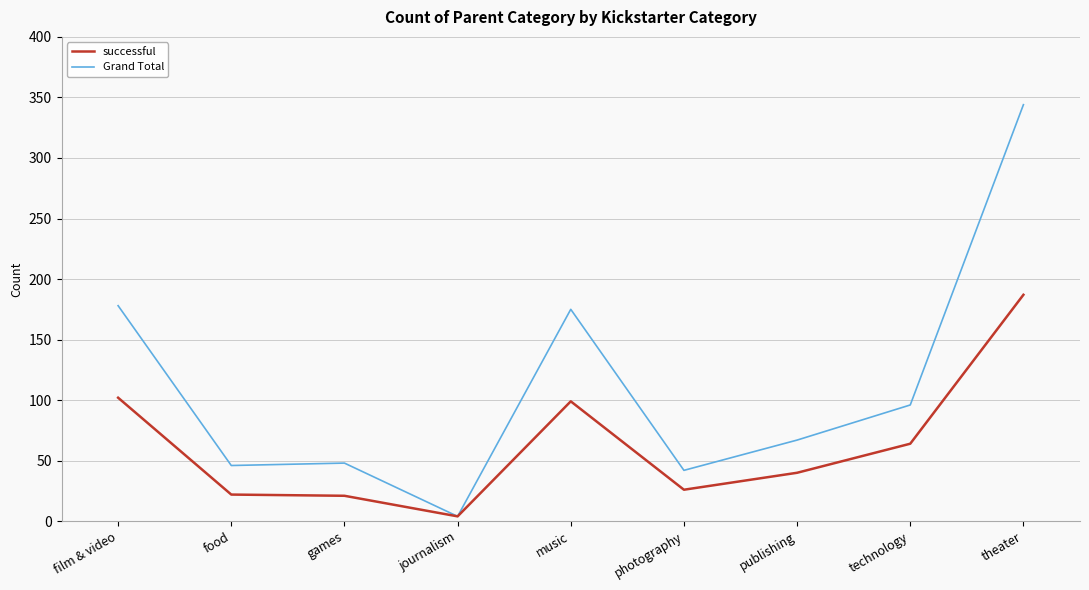

Count the number of data series in this chart.

2